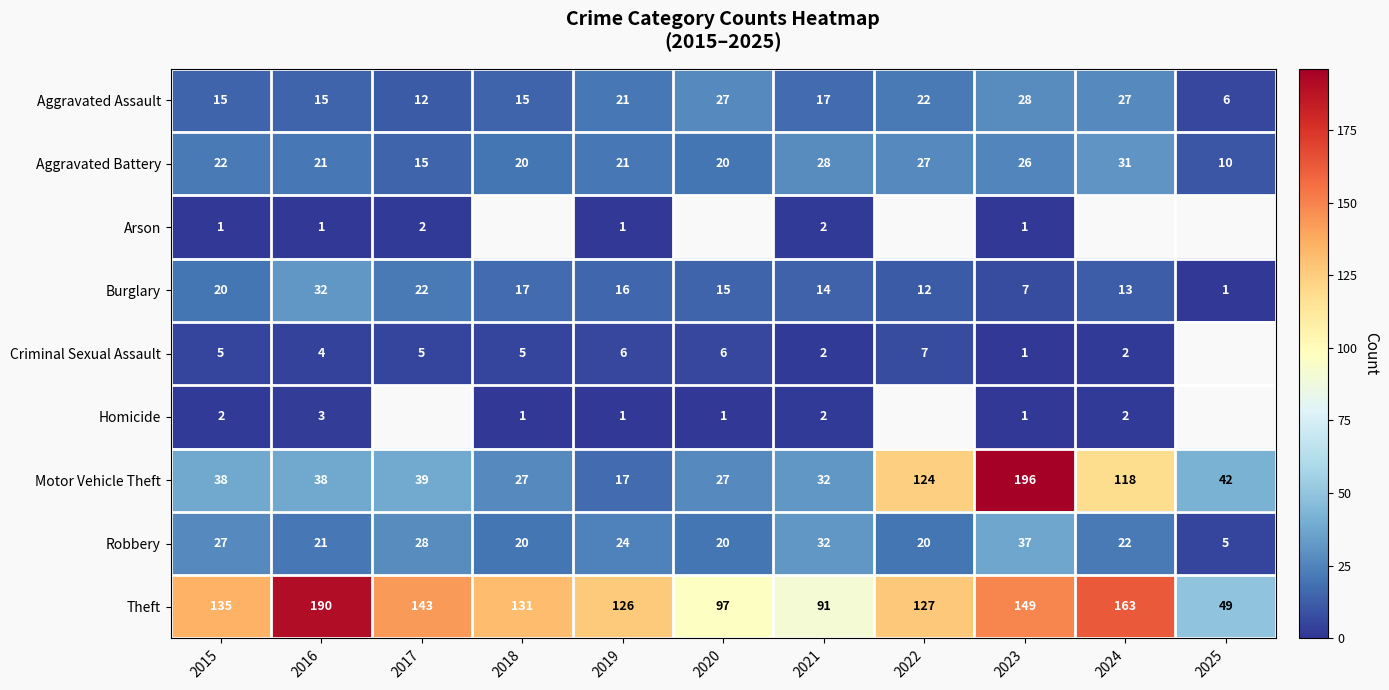

Is it true that Arson equals 1.8 at 2015?

False